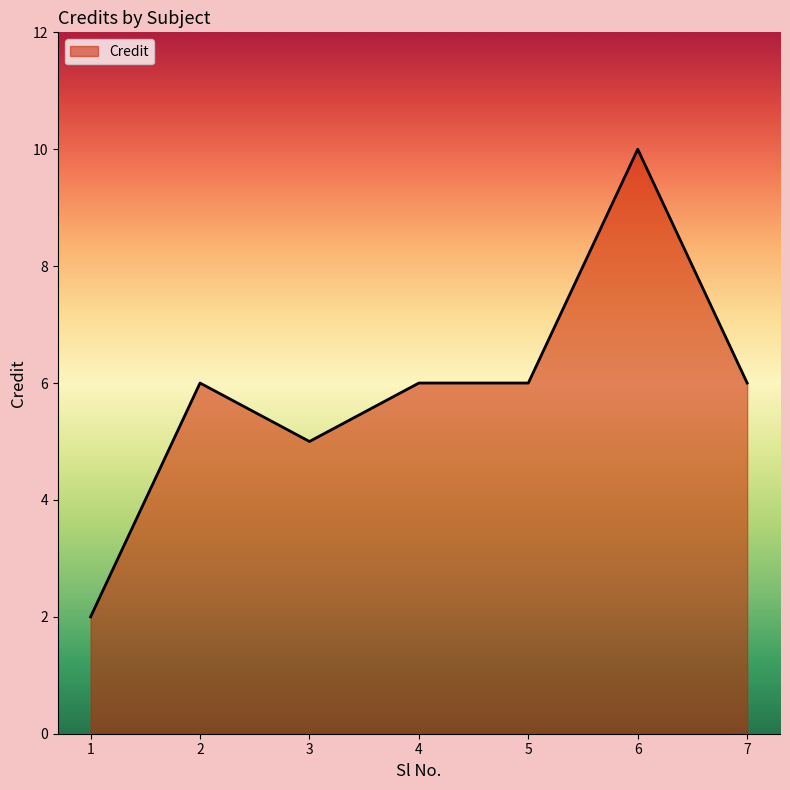

Which has a higher value, 3 or 7?

7